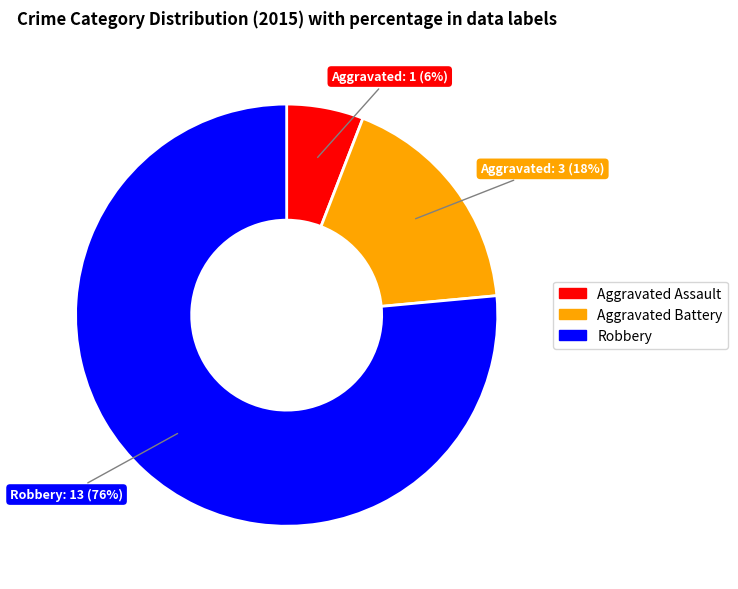

Count the number of slices in the pie.

3